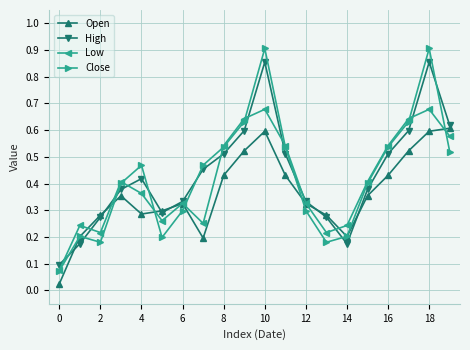

Rank the series by their maximum value, from highest to lowest.

Close, High, Low, Open